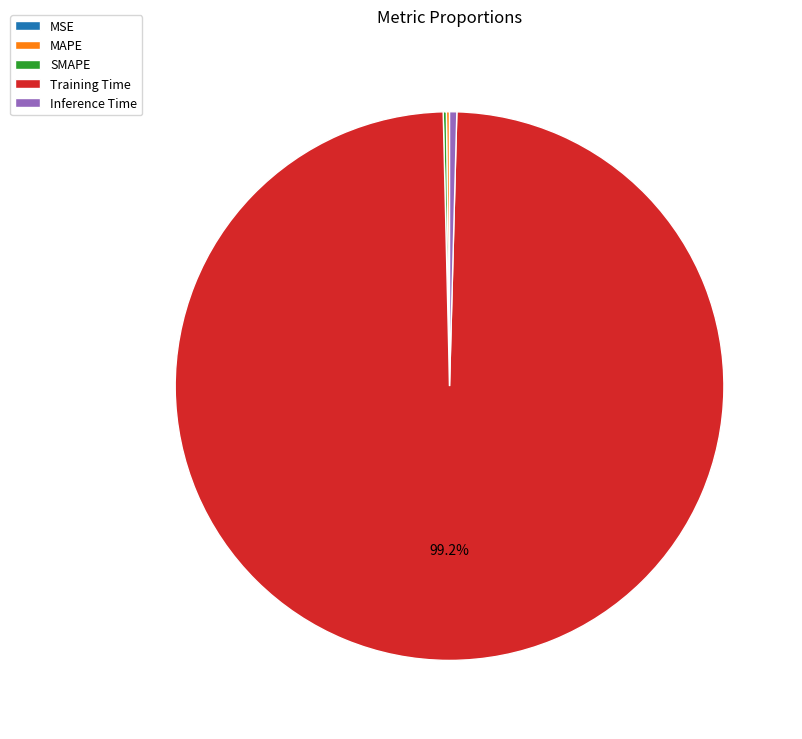

Does any single category account for the majority?

Yes